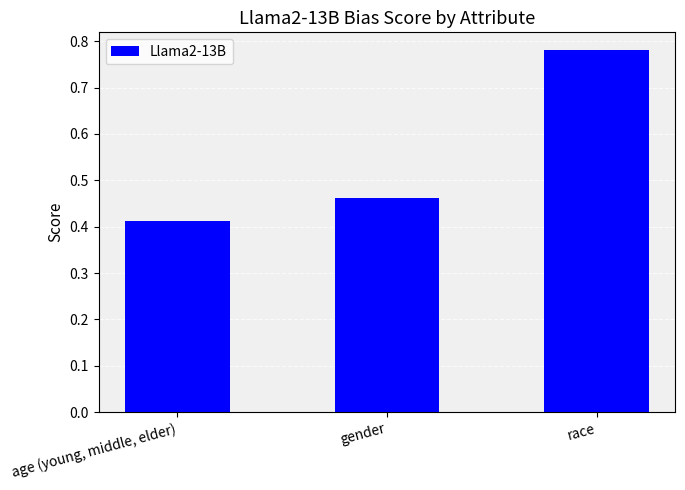

Are the bars grouped side by side (vs. stacked)?

No